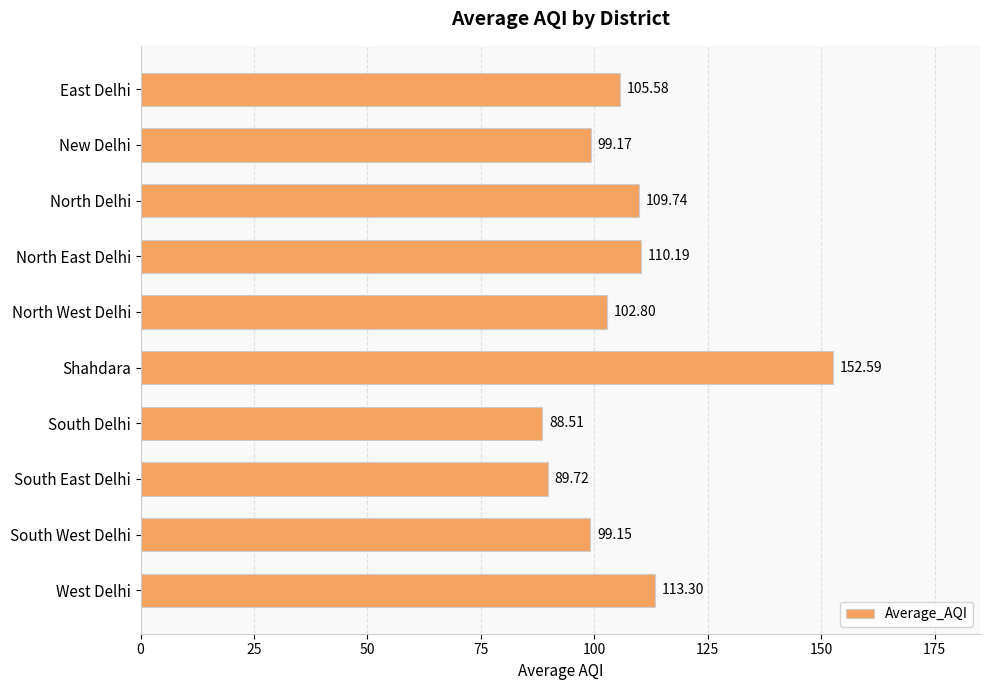

Are the bars horizontal?

Yes